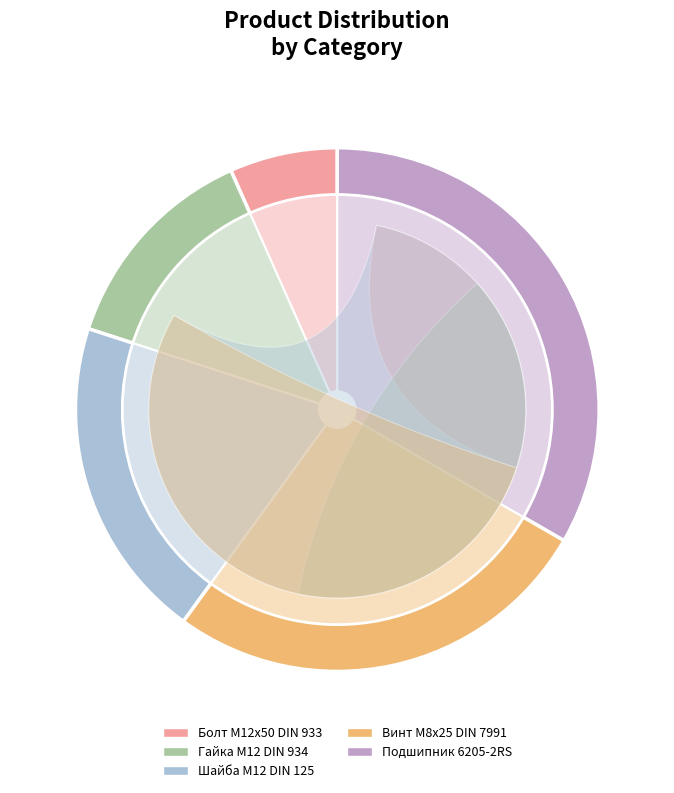

What portion of the pie excludes Подшипник 6205-2RS?

66.7%